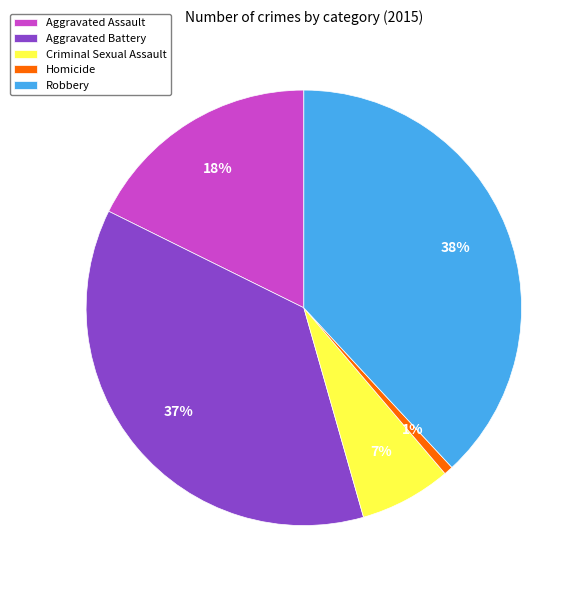

Does Aggravated Battery represent more than half of the total?

No